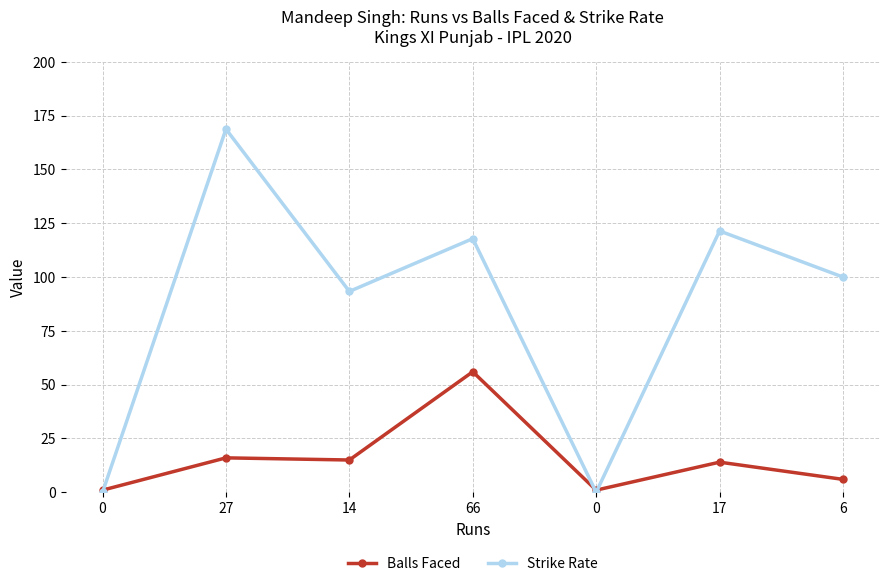

After their last crossing, which series has the higher values: Balls Faced or Strike Rate?

Strike Rate